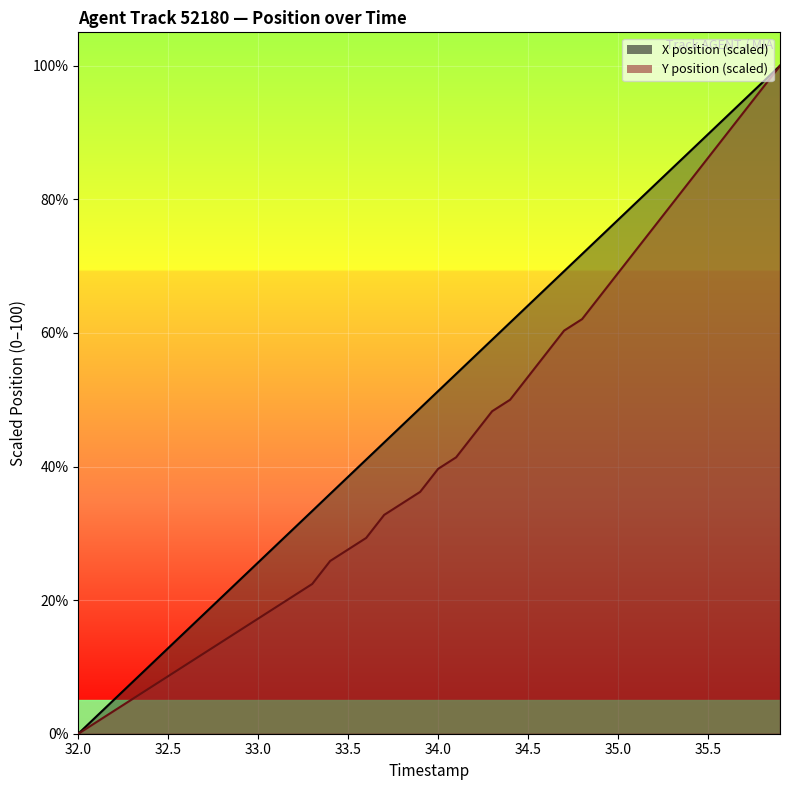

The value of X position (scaled) at 33.5 is 38.5. True or false?

True